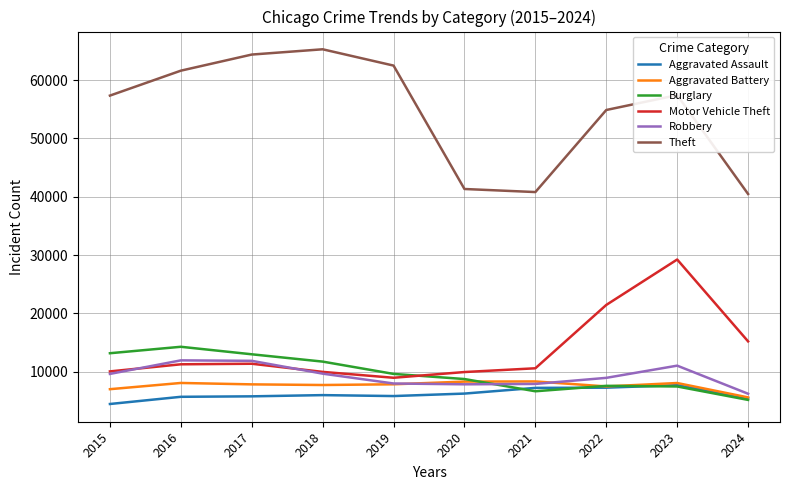

What is the minimum value for Theft?

40483